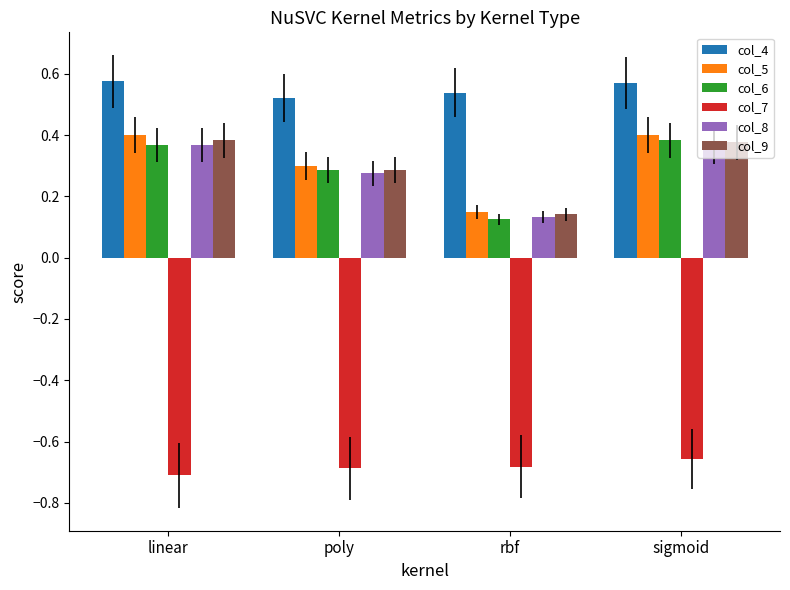

Which category has the lowest value in the col_5 series?

rbf